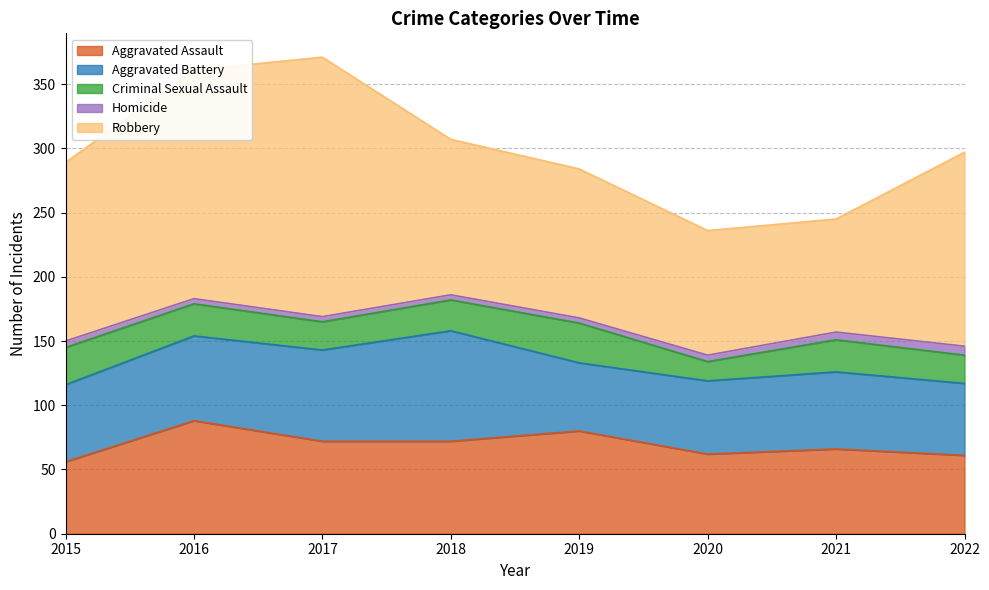

What is the minimum value for Aggravated Battery?

53